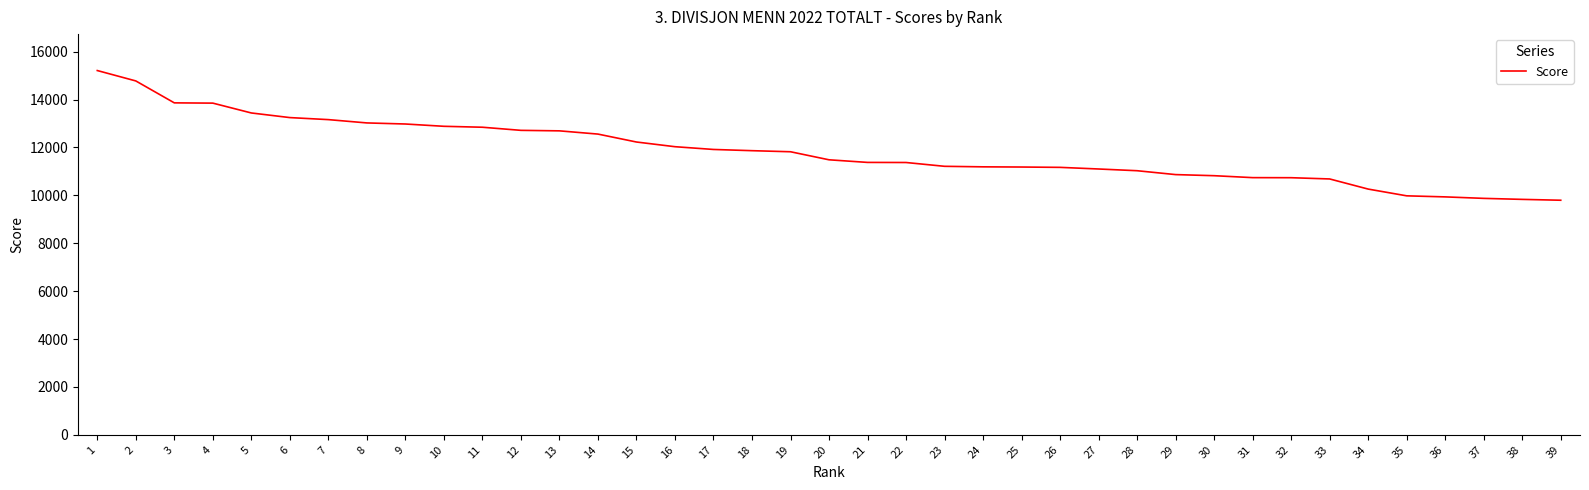

What is the minimum value shown in the chart?

9797